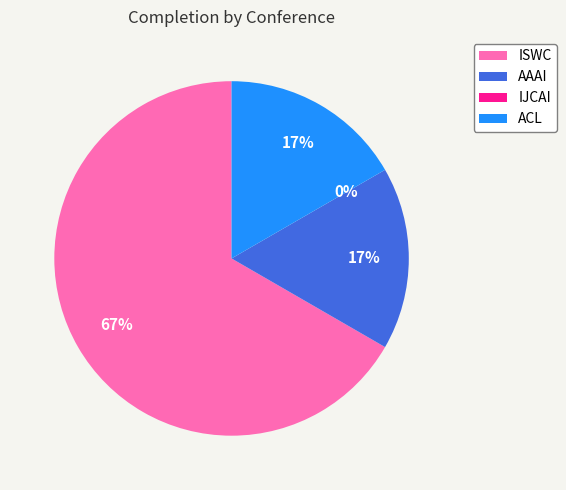

How many slices are in this pie chart?

4